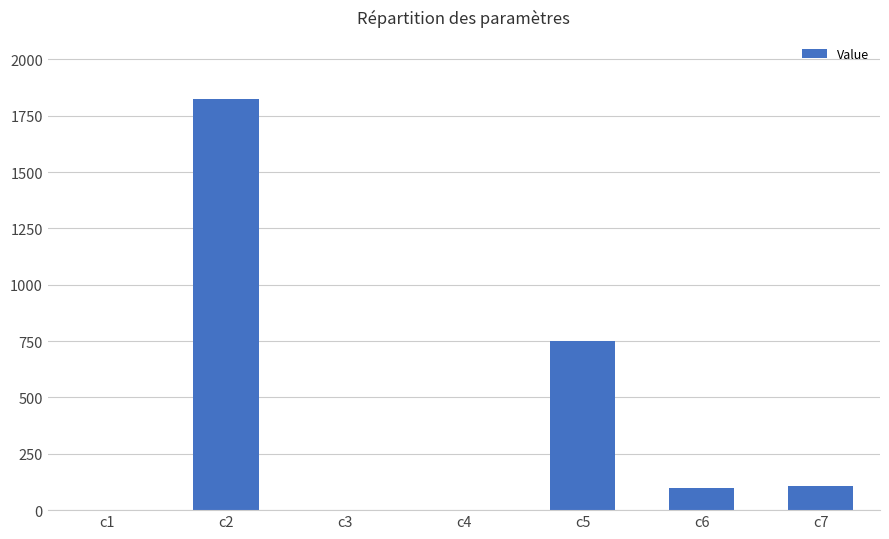

Between c6 and c5, which is larger?

c5